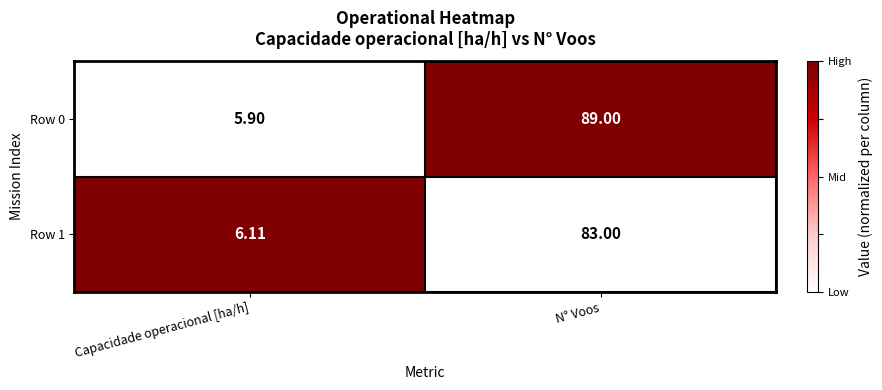

Which category has the lowest value across all series?

Capacidade operacional [ha/h]